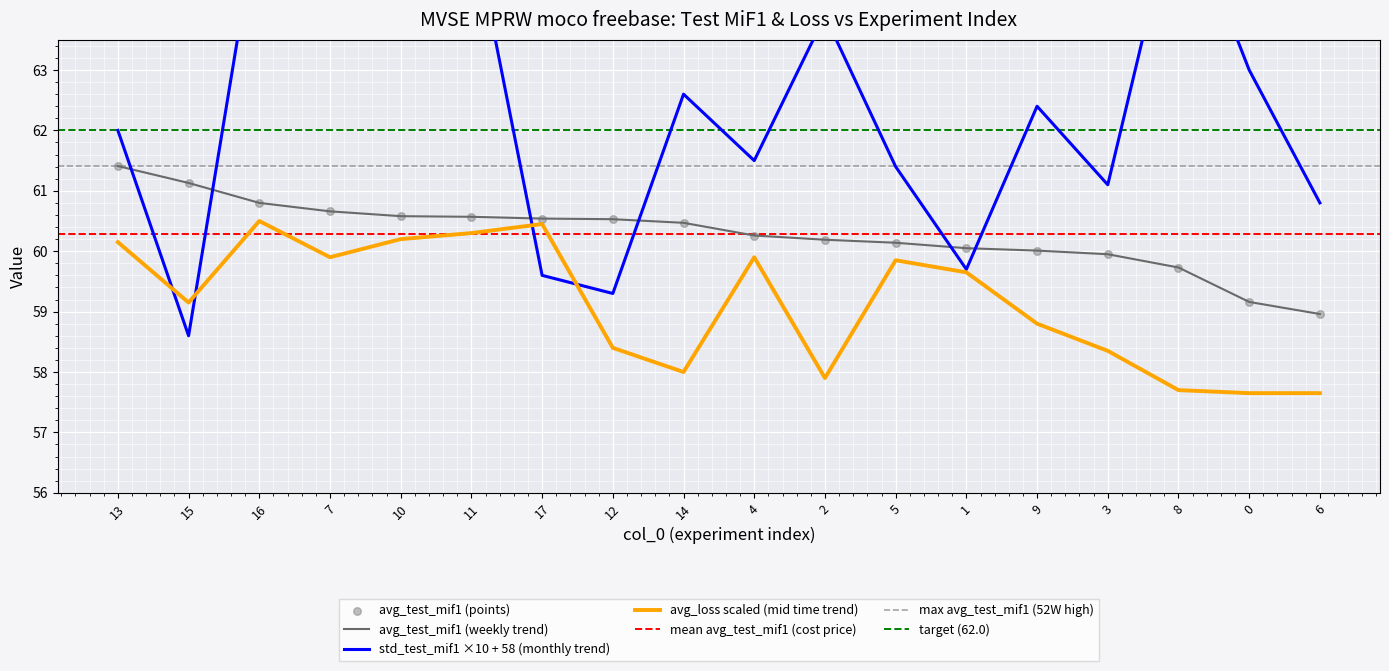

Which series has the largest total across all categories?

std_test_mif1